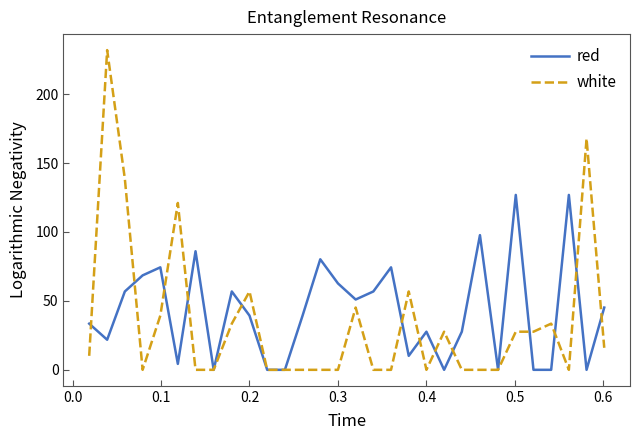

Which series has the largest range (max minus min)?

white